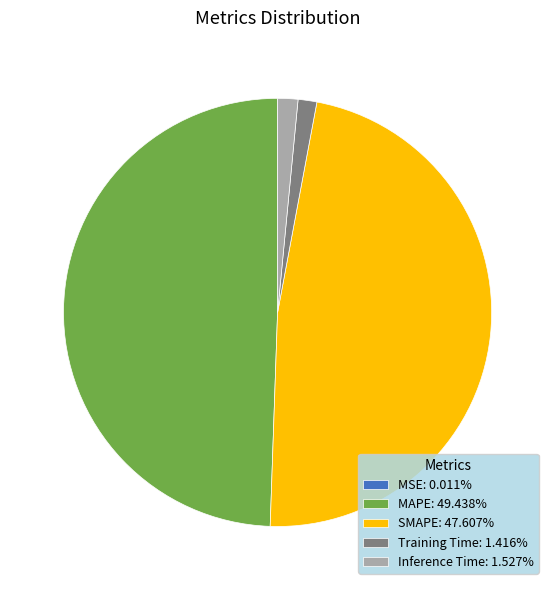

Do Inference Time: 1.527% and Training Time: 1.416% together represent more than half of the pie?

No